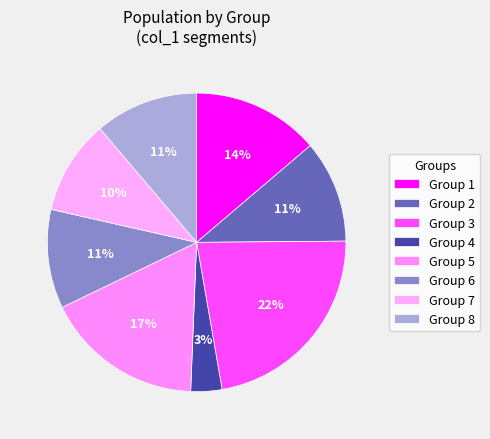

Count the number of slices in the pie.

8